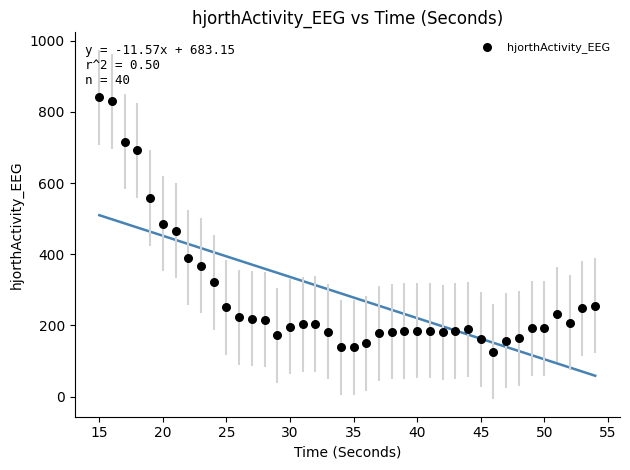

What is the range of Y values (max minus min)?

714.8